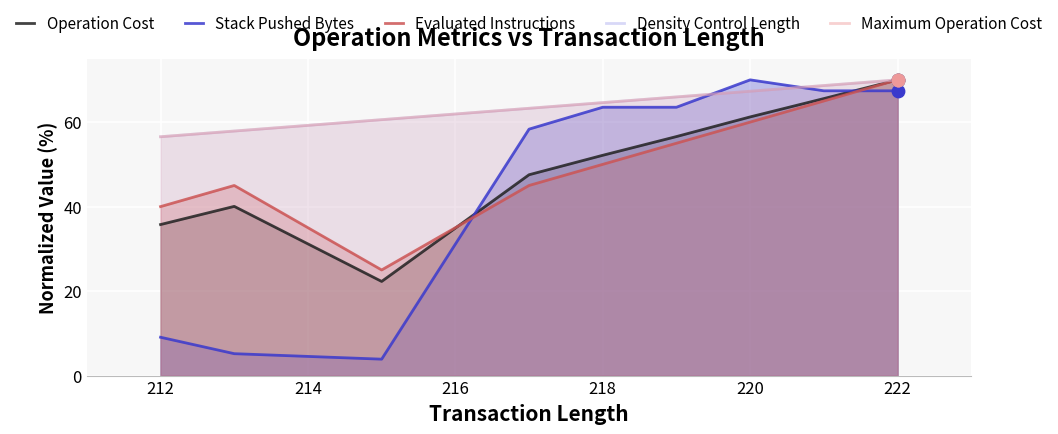

What is the total value across all series at 220?

307.0